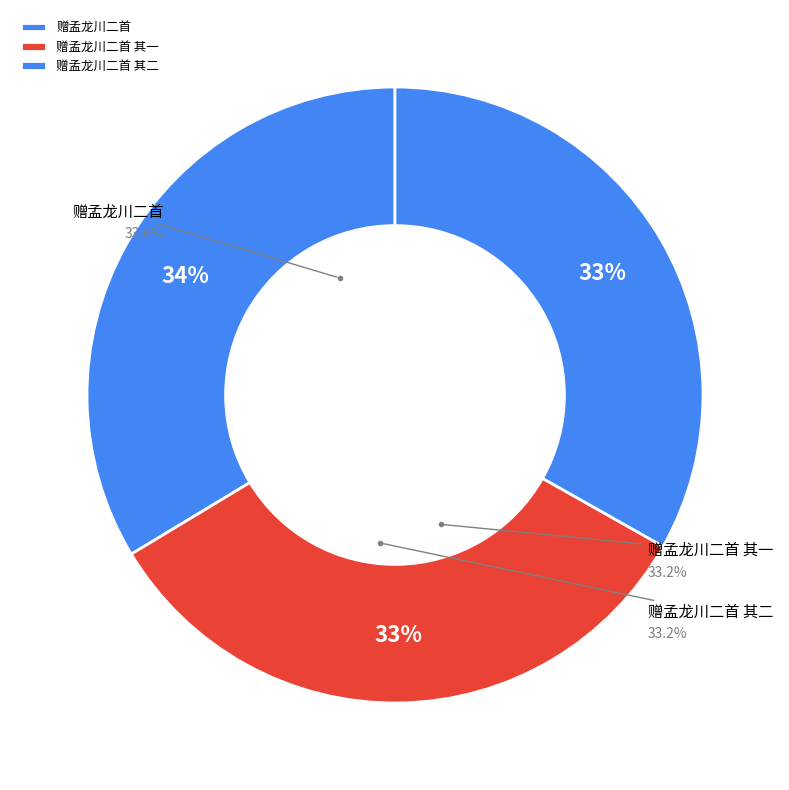

Approximately how many times larger is the value at 赠孟龙川二首 其一 compared to 赠孟龙川二首 其二?

1.0